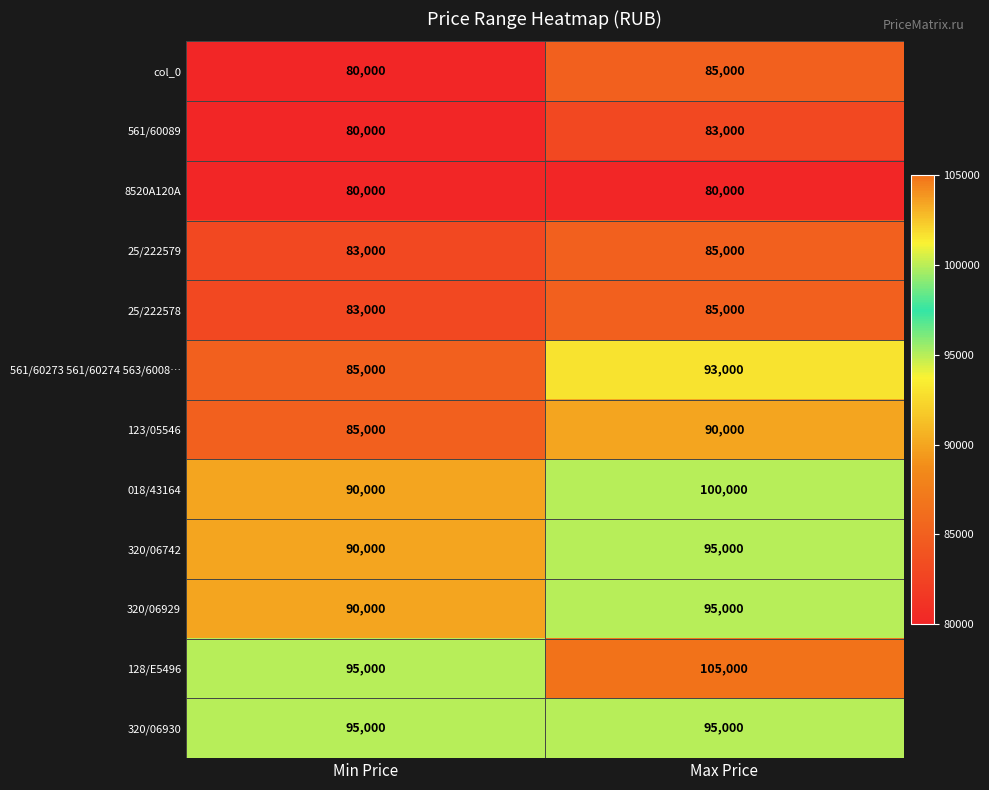

Count the number of categories in the chart.

2